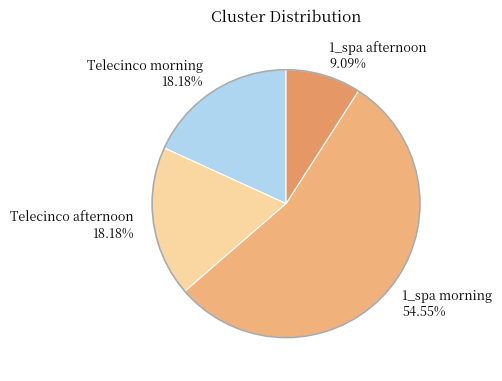

Between Telecinco afternoon and 1_spa morning, which is larger?

1_spa morning